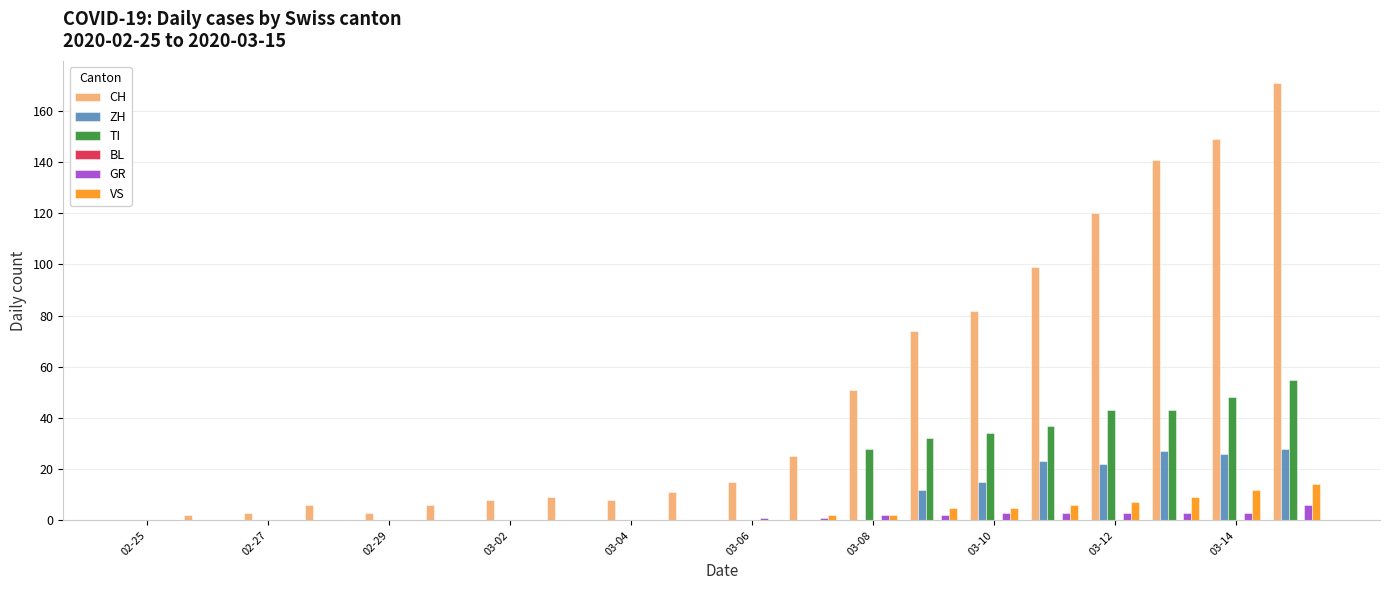

What is the greatest value displayed?

171